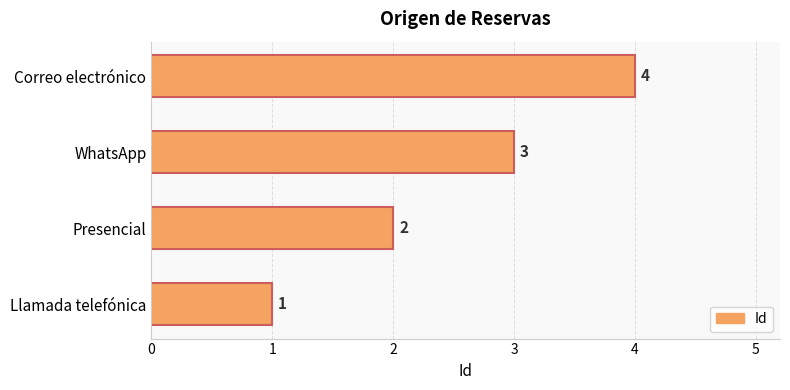

How many values are between 2 and 4?

3